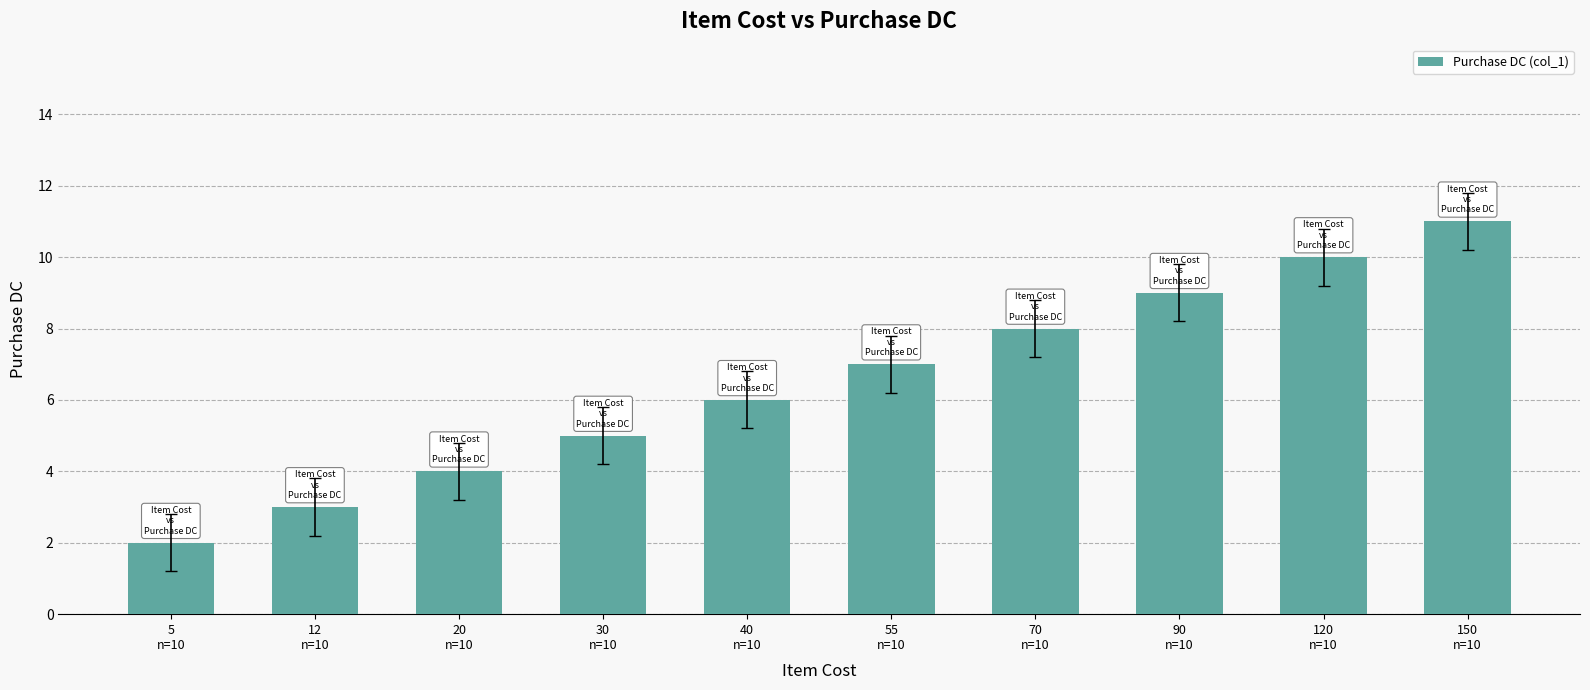

Approximately how many times larger is the value at 70
n=10 compared to 40
n=10?

1.3